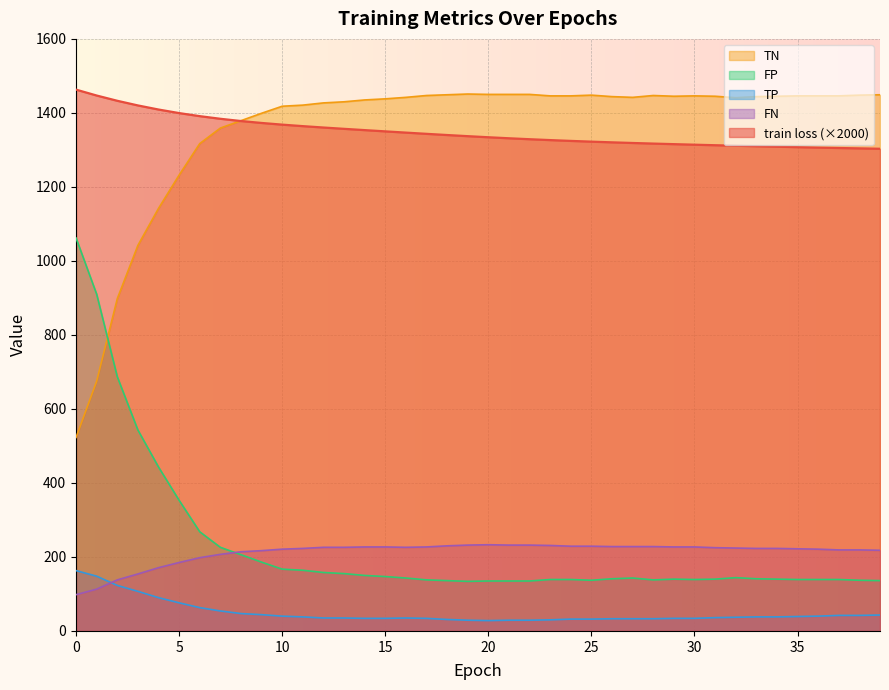

How many data points in TP are less than 37?

20